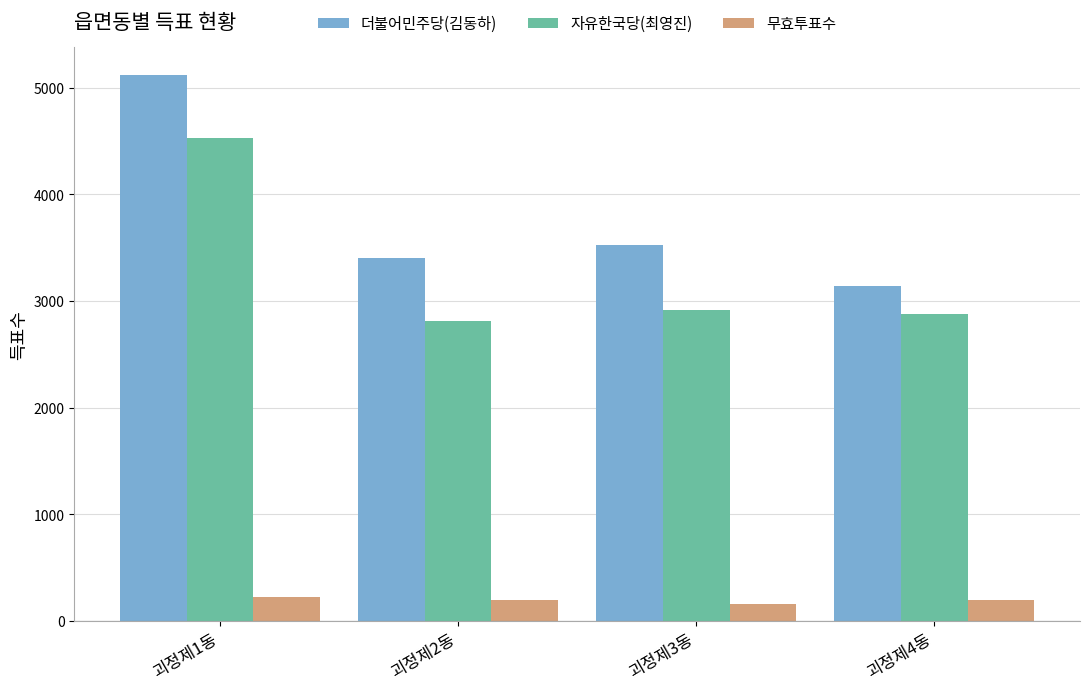

What is the sum of the 더불어민주당(김동하) values at 괴정제4동 and 괴정제2동?

6542